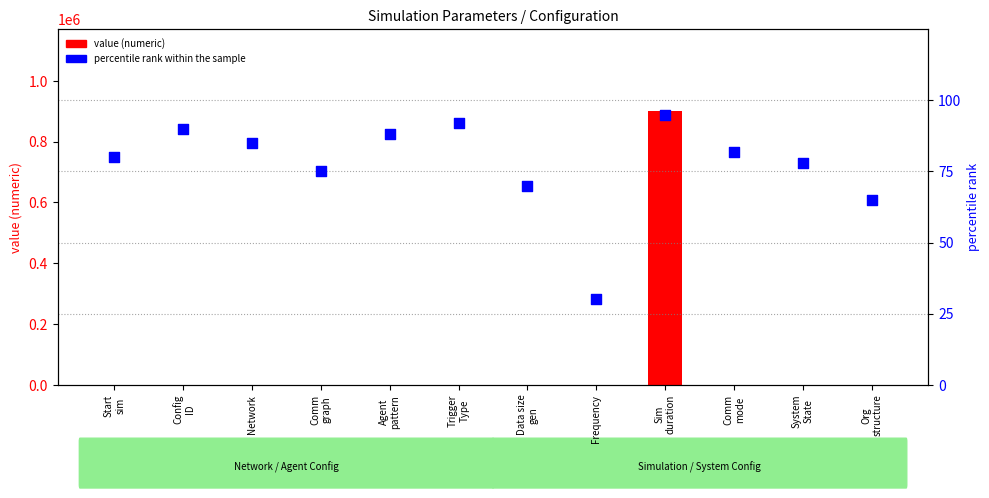

What is the total value across all series at Org
structure?

65